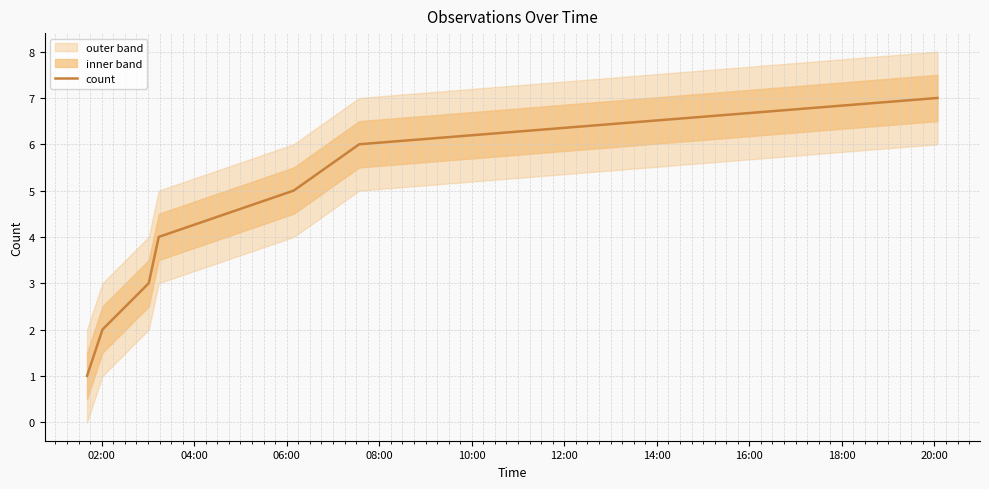

What position from the left is 08:00?

4